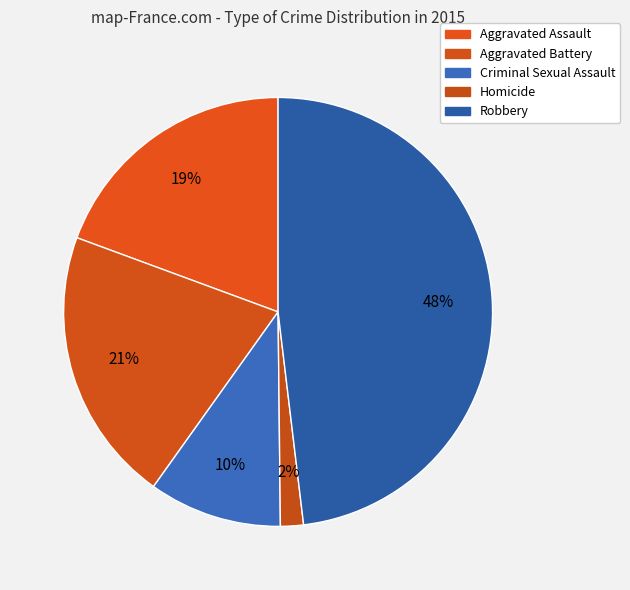

To the nearest percent, what is the difference between the largest and smallest slice percentages?

46%